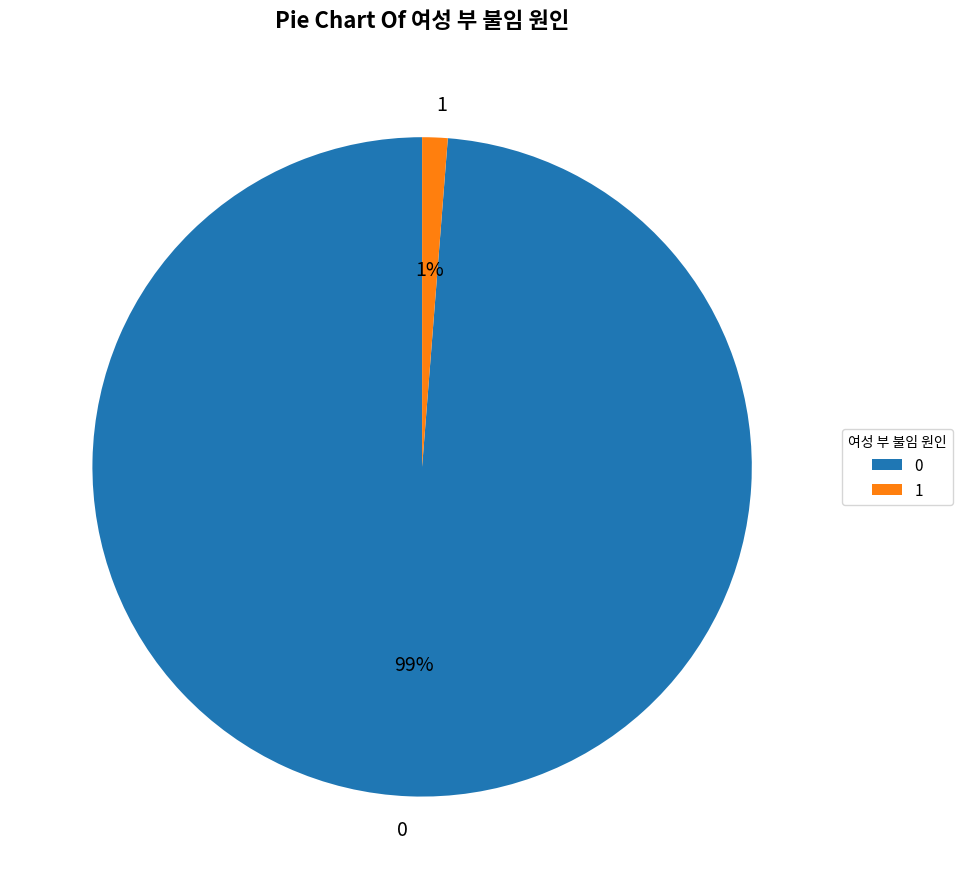

Combined, do 0 and 1 account for over 50%?

Yes